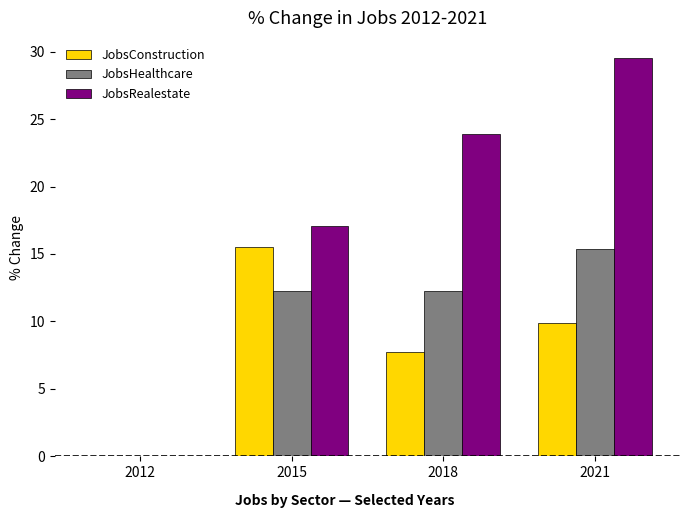

At which label does JobsConstruction first exceed 9?

2015